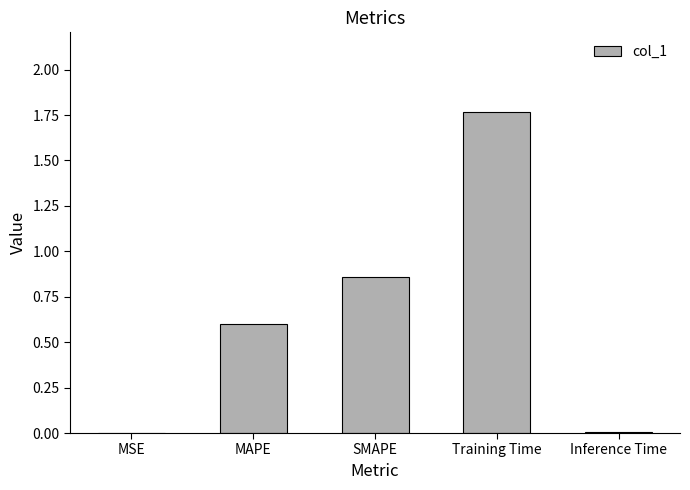

Is it true that the value at SMAPE is 1.5?

False